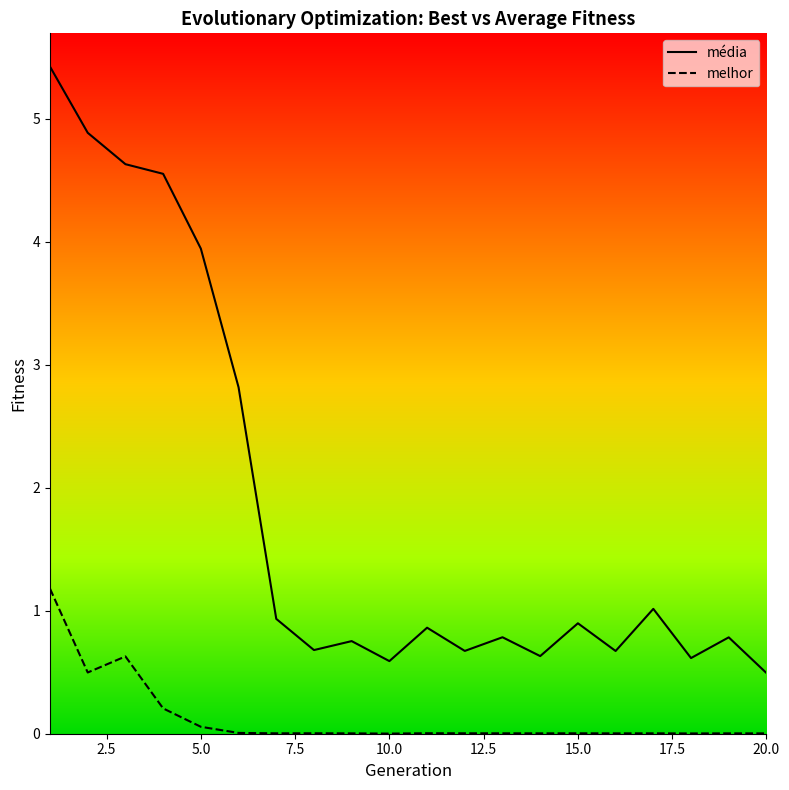

The value of media at 20.0 is 0.4. True or false?

False